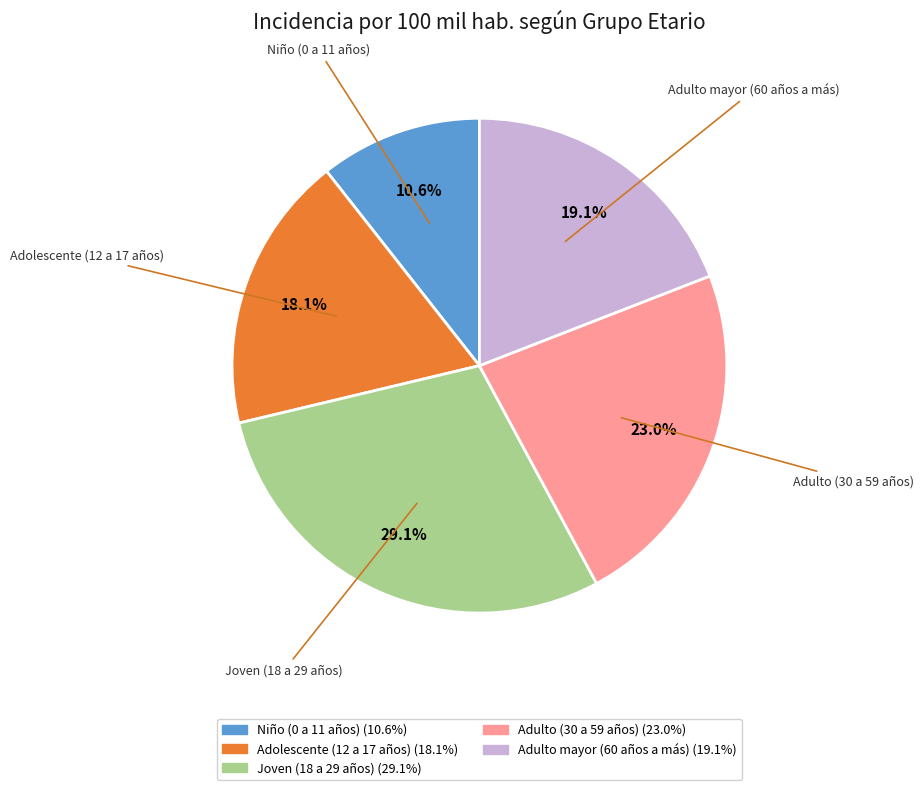

To the nearest percent, what is the combined percentage of Joven (18 a 29 años) and Niño (0 a 11 años)?

40%